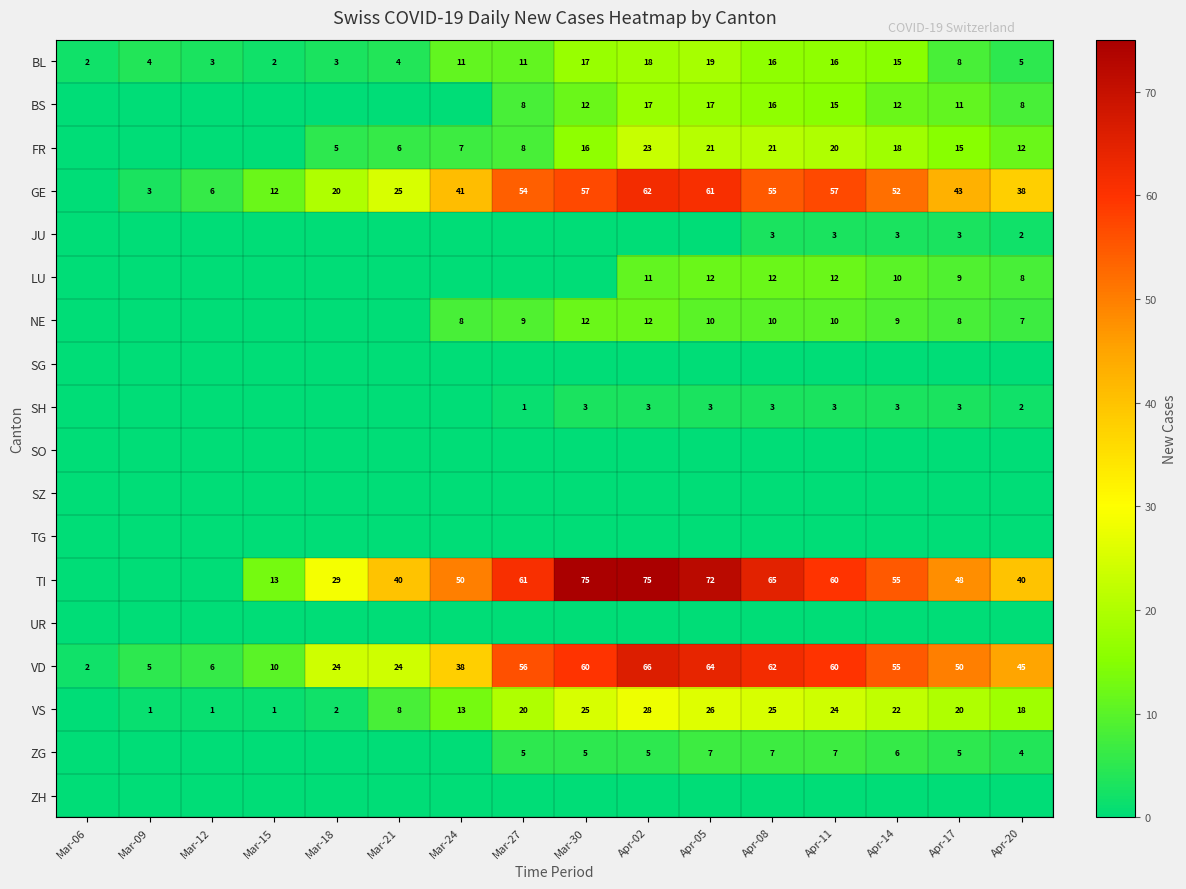

Is it true that ZG equals 7 at Apr-11?

True